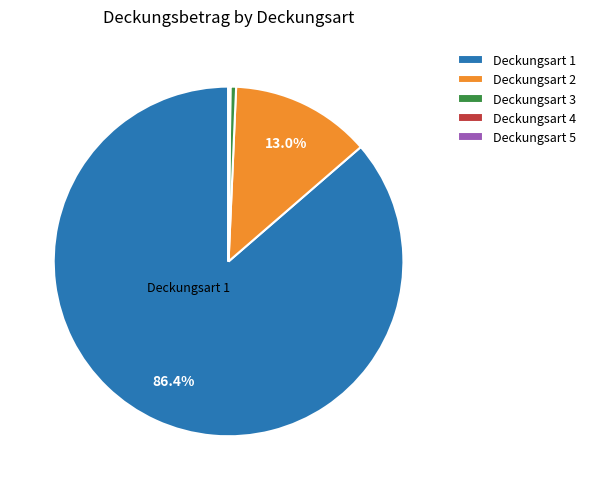

To the nearest percent, what is the combined percentage of Deckungsart 2 and Deckungsart 3?

13%